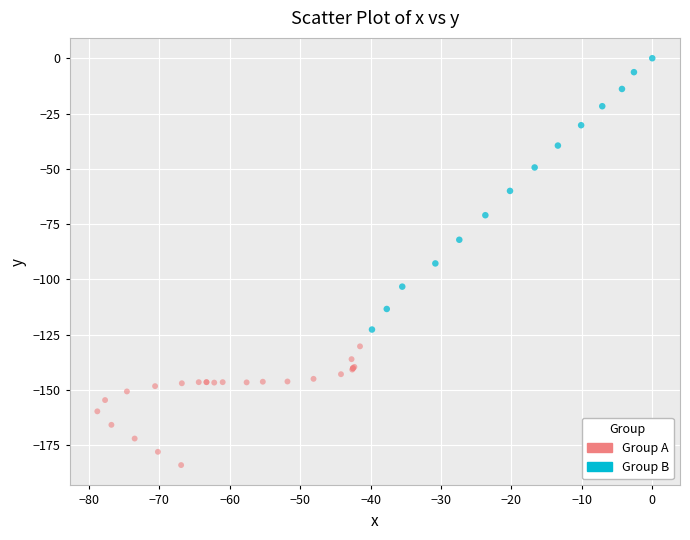

Which series has the largest Y range (max minus min)?

Group B